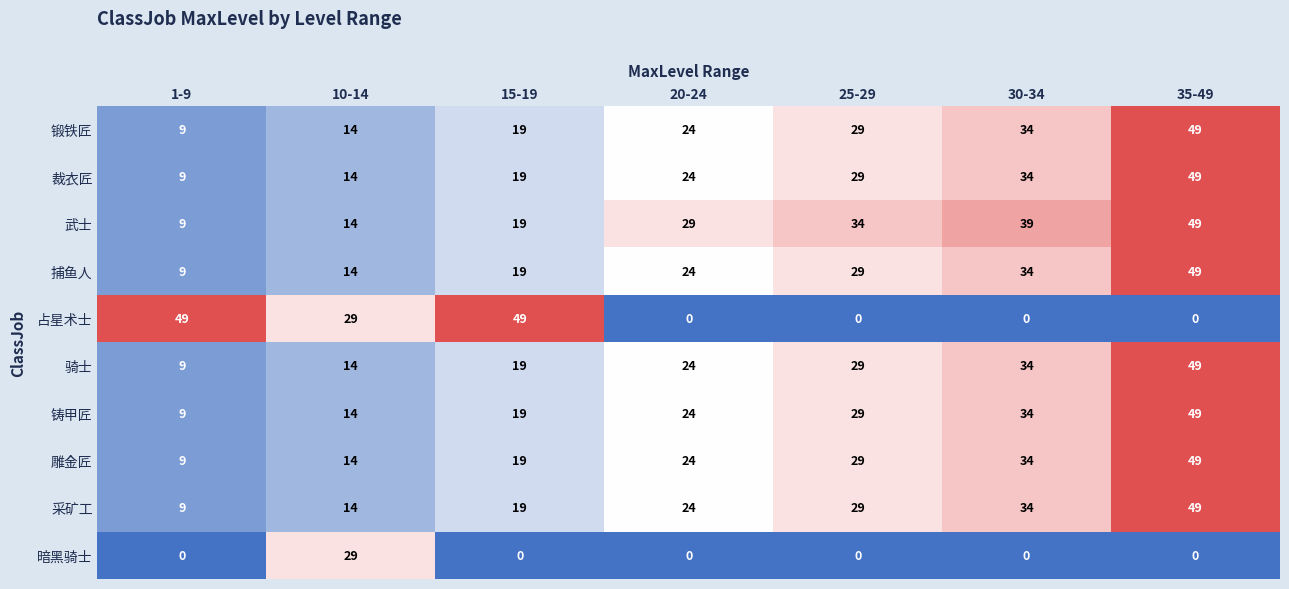

Is it true that 锻铁匠 equals 29 at 25-29?

True